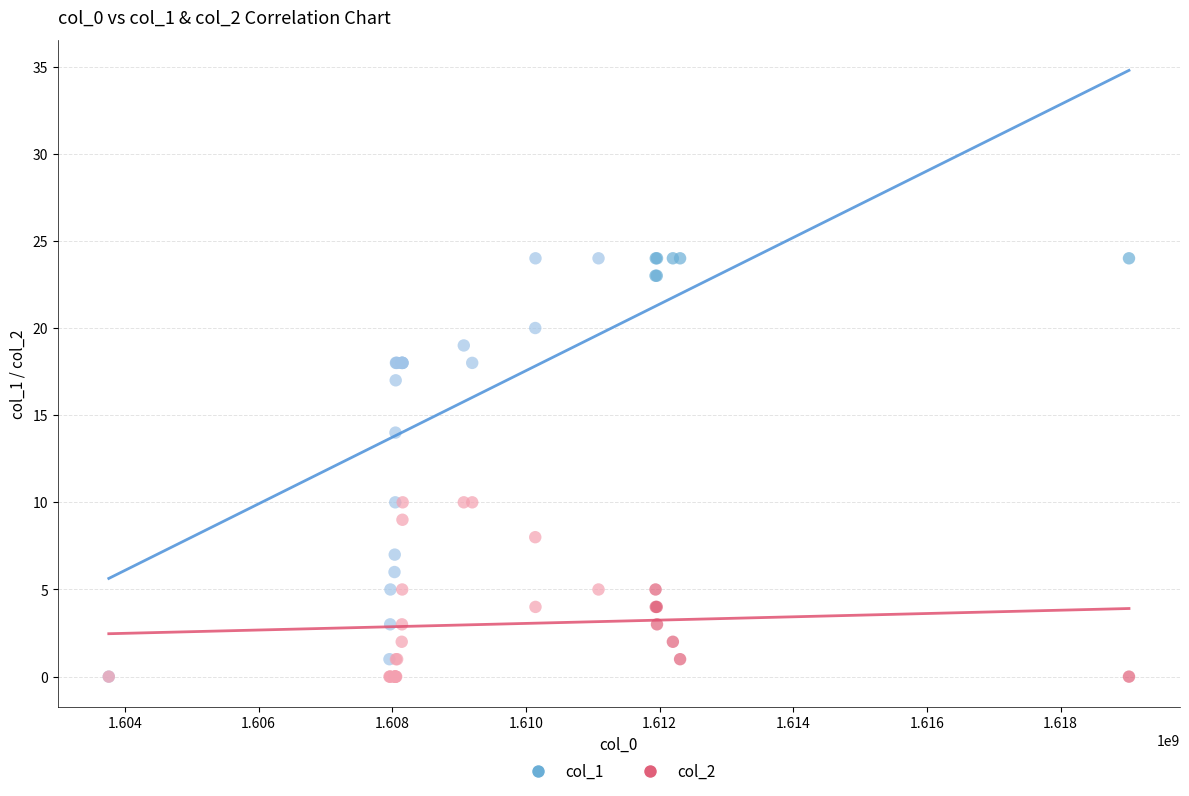

Which series has the widest spread of Y values?

col_1